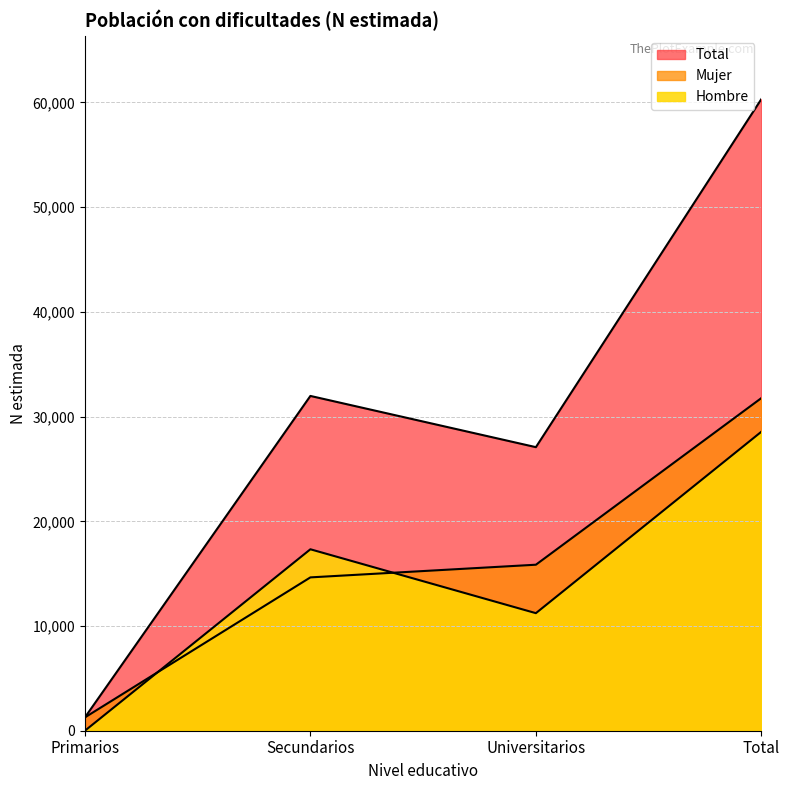

The Total series shows 18151 at Total. True or false?

False